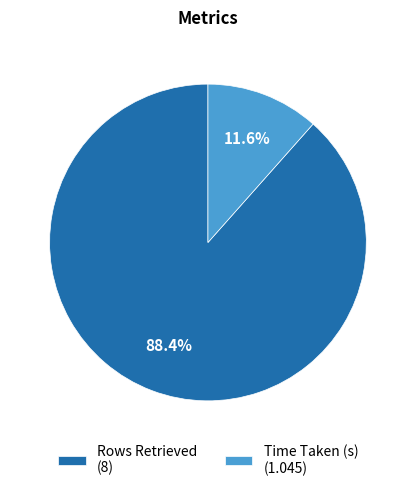

Rank the categories by value from highest to lowest.

Rows Retrieved, Time Taken (s)